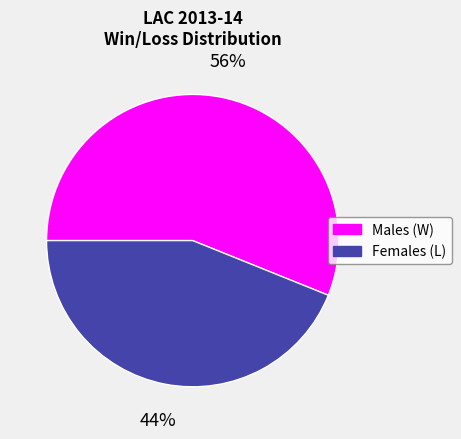

Between Females (L) and Males (W), which is larger?

Males (W)